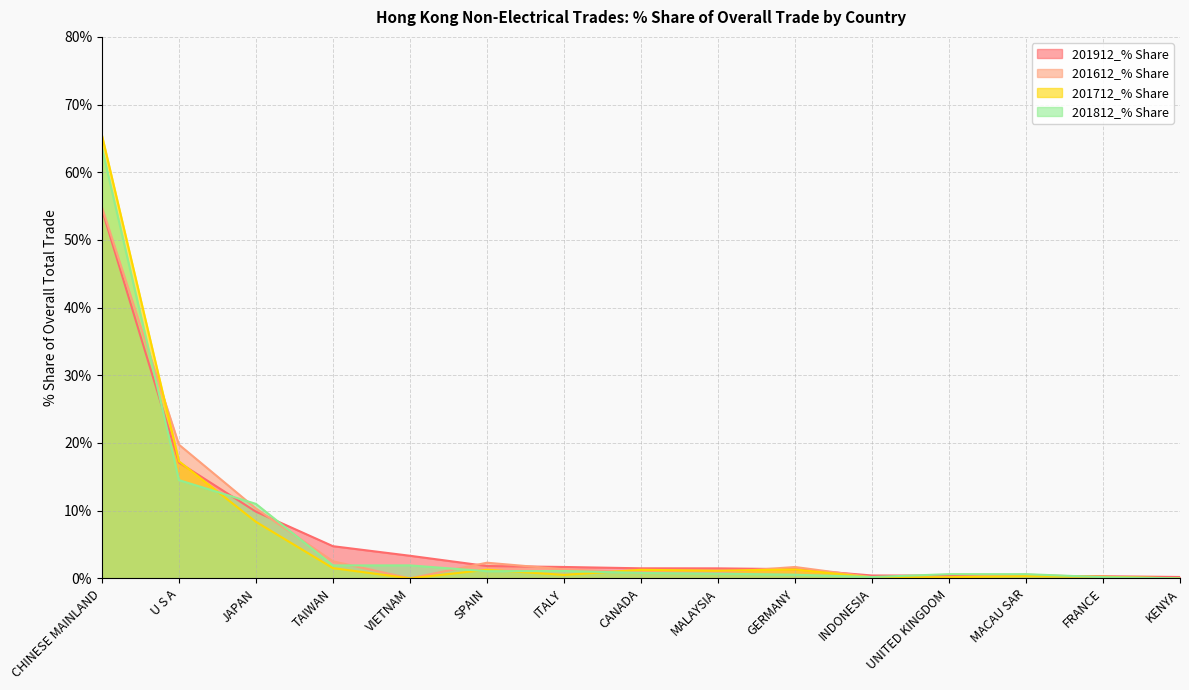

What is the sum of all 201912_% Share values?

99.1